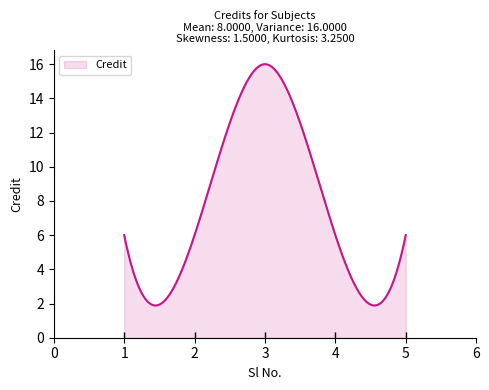

How many categories are shown in the chart?

300